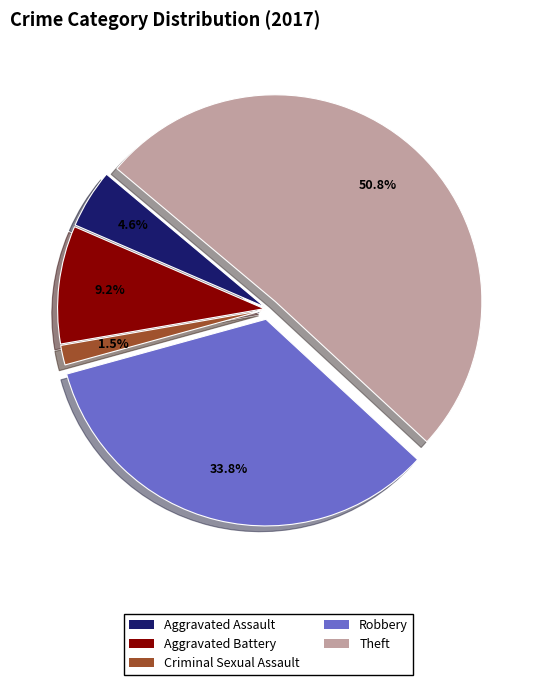

Which slice is the smallest?

Criminal Sexual Assault